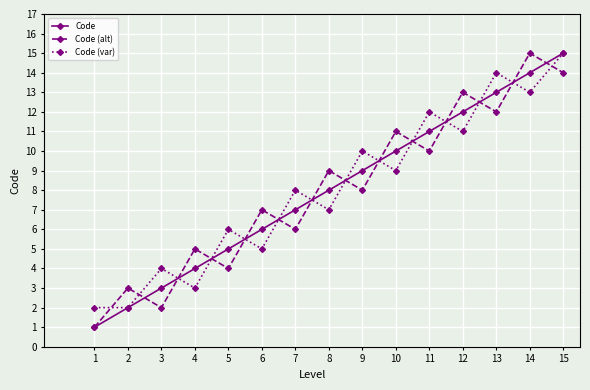

True or false: Code (alt) has more than 0 interior local peaks.

True